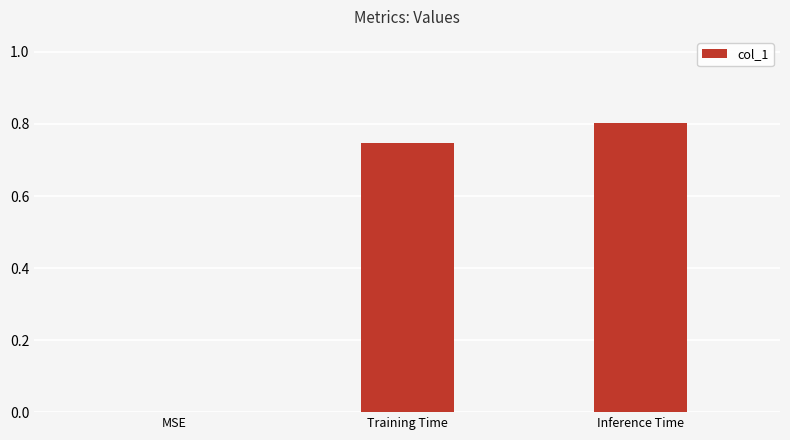

What is the change in value from Training Time to Inference Time?

+0.1